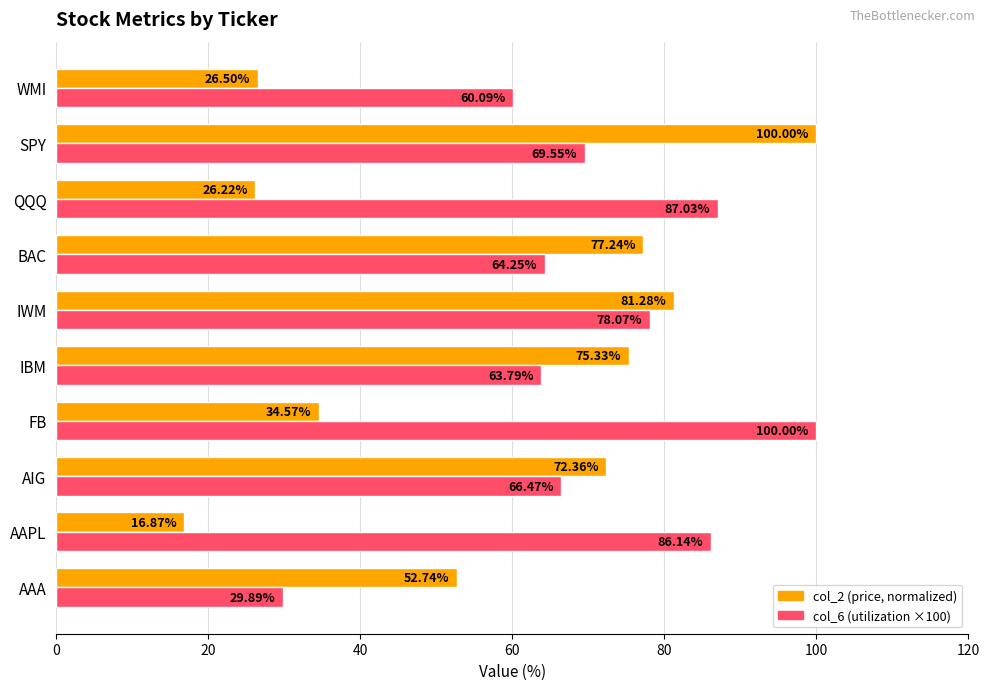

Which category has the lowest value across all series?

AAPL